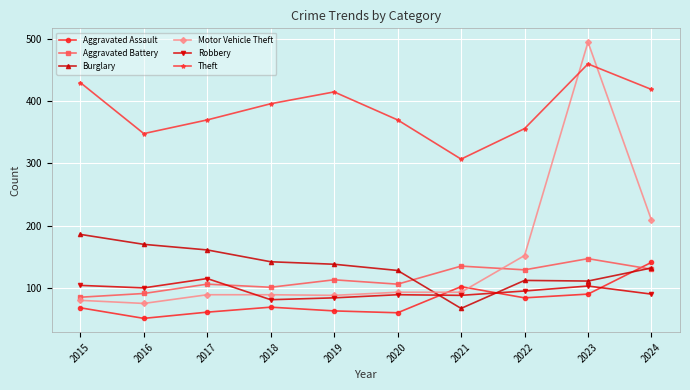

True or false: Motor Vehicle Theft has more than 0 points higher than both neighbors.

True